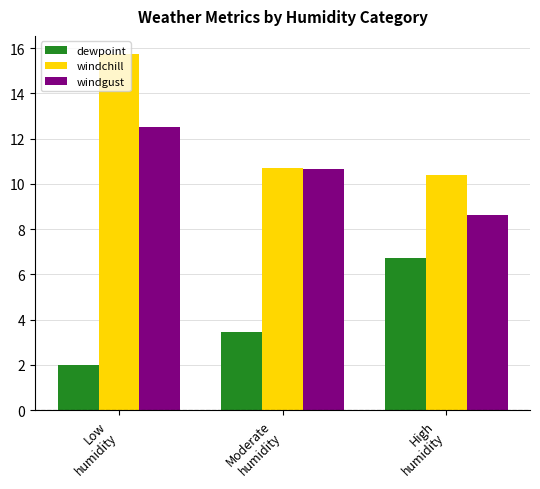

What is the approximate value of dewpoint at Moderate
humidity?

3.4